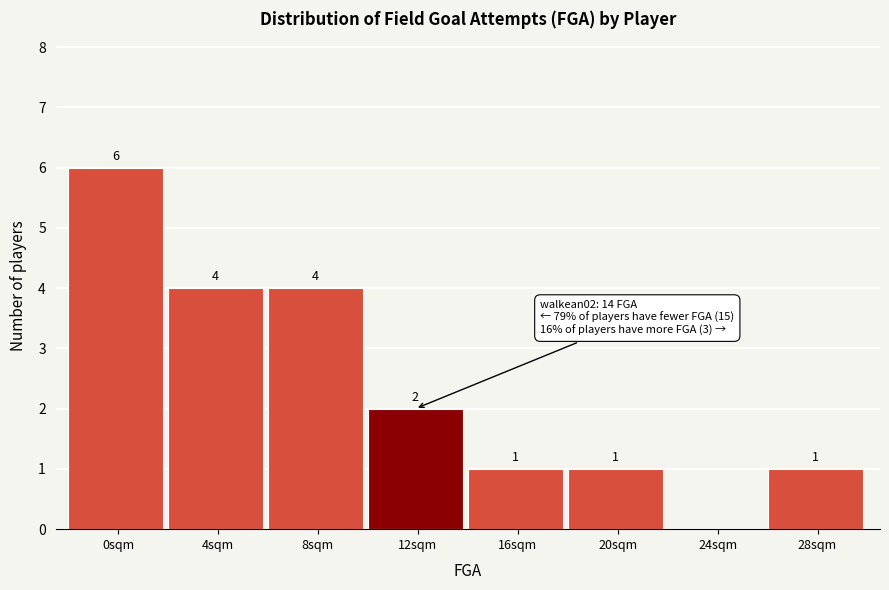

Reading left to right, transcribe all the data shown in this chart.

0sqm=6	4sqm=4	8sqm=4	12sqm=2	16sqm=1	20sqm=1	24sqm=0	28sqm=1